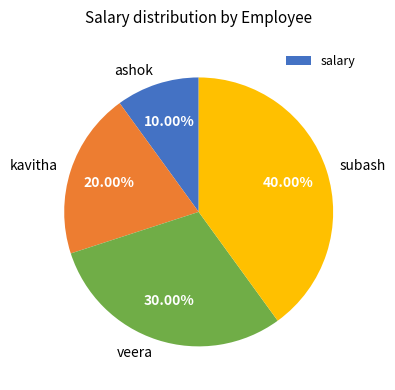

Is it true that ashok is 10% of the pie?

True